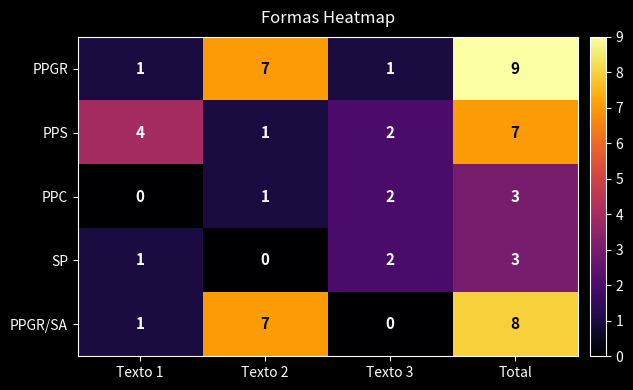

Reading left to right, what are all the values shown in this chart?

PPGR: Texto 1=1	Texto 2=7	Texto 3=1	Total=9
PPS: Texto 1=4	Texto 2=1	Texto 3=2	Total=7
PPC: Texto 1=0	Texto 2=1	Texto 3=2	Total=3
SP: Texto 1=1	Texto 2=0	Texto 3=2	Total=3
PPGR/SA: Texto 1=1	Texto 2=7	Texto 3=0	Total=8